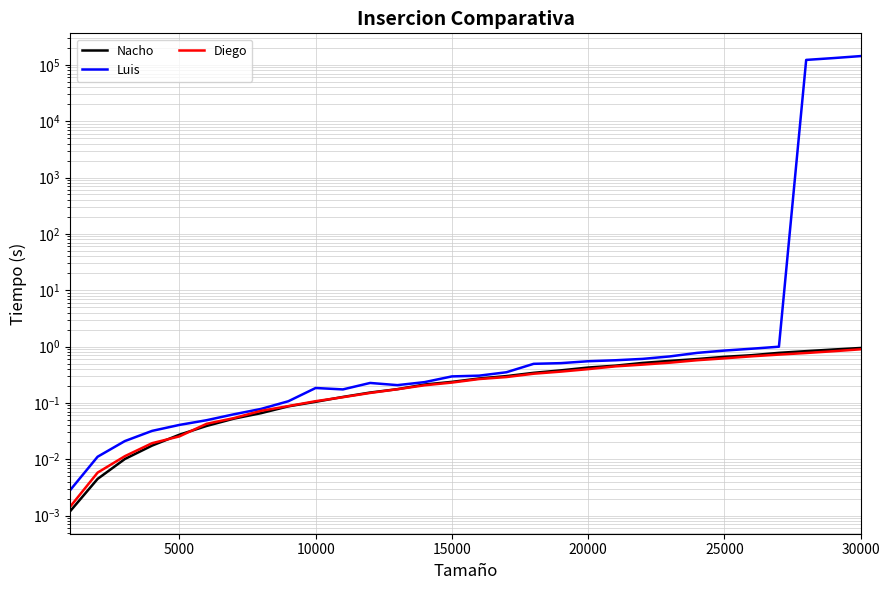

What is the average value of the Diego series?

0.3